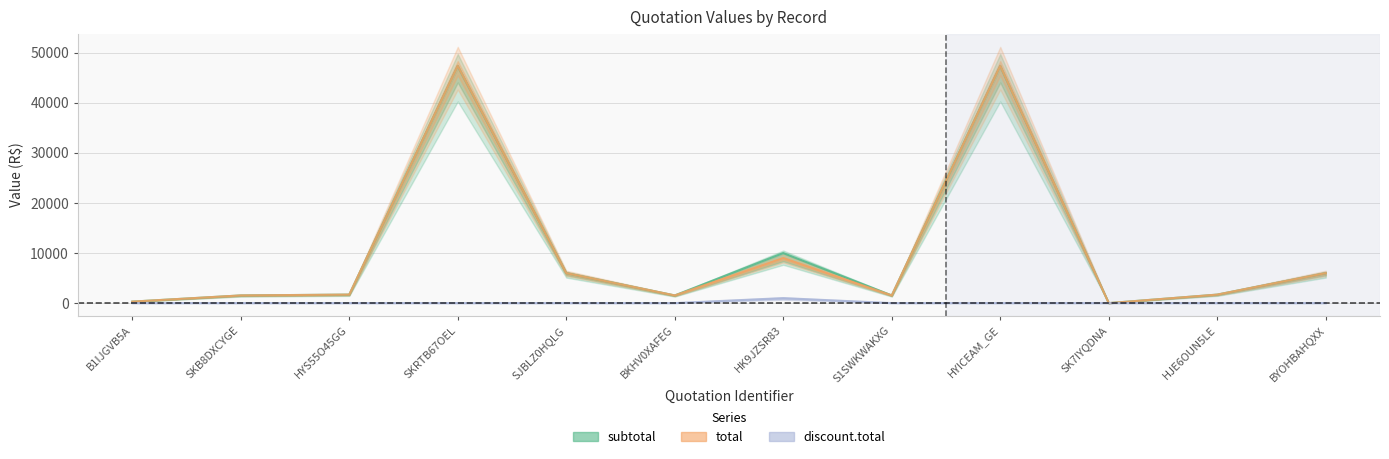

Between HYICEAM_GE and SK7IYQDNA, which series saw the biggest shift?

subtotal